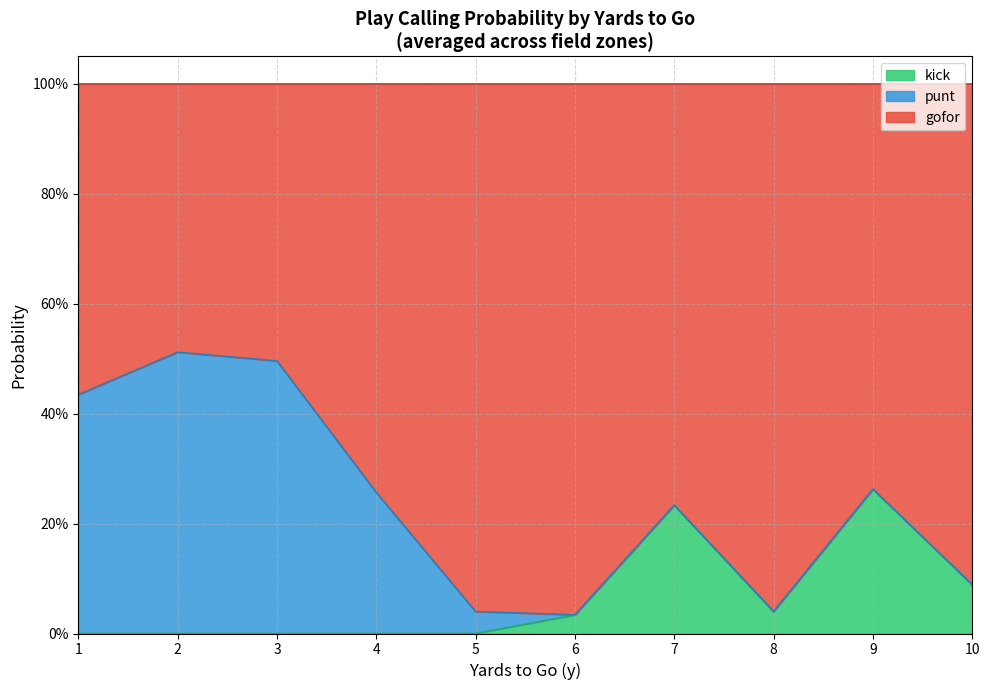

Does the chart display data point markers on the line(s)?

No